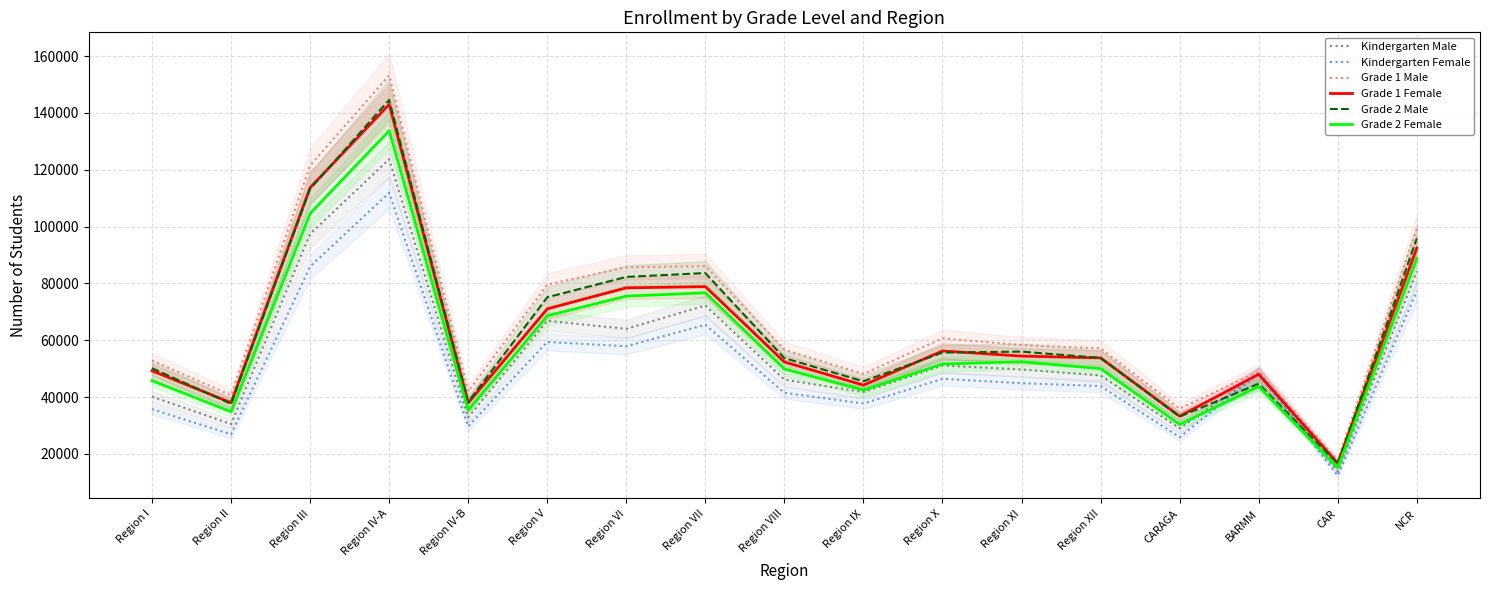

Is this an area chart (filled region under the line)?

No